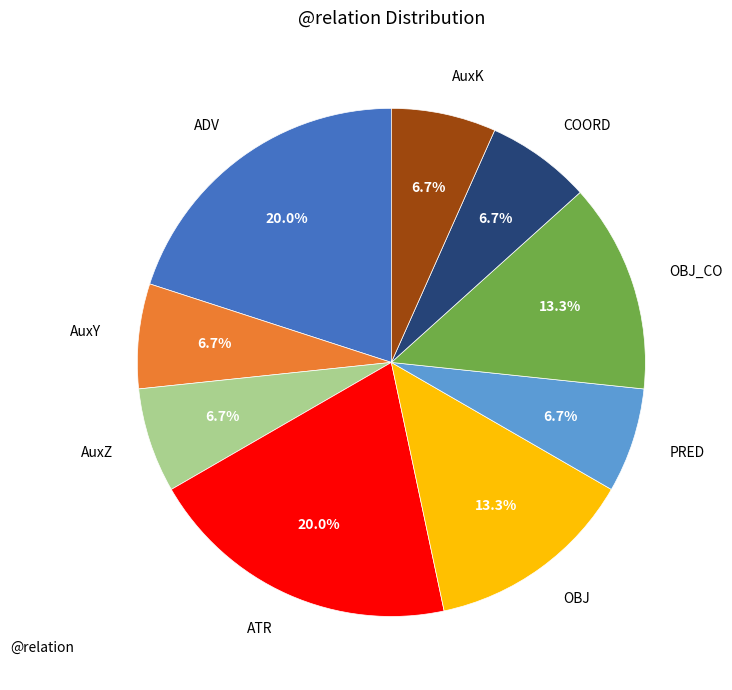

Approximately how many times larger is the value at OBJ_CO compared to PRED?

2.0